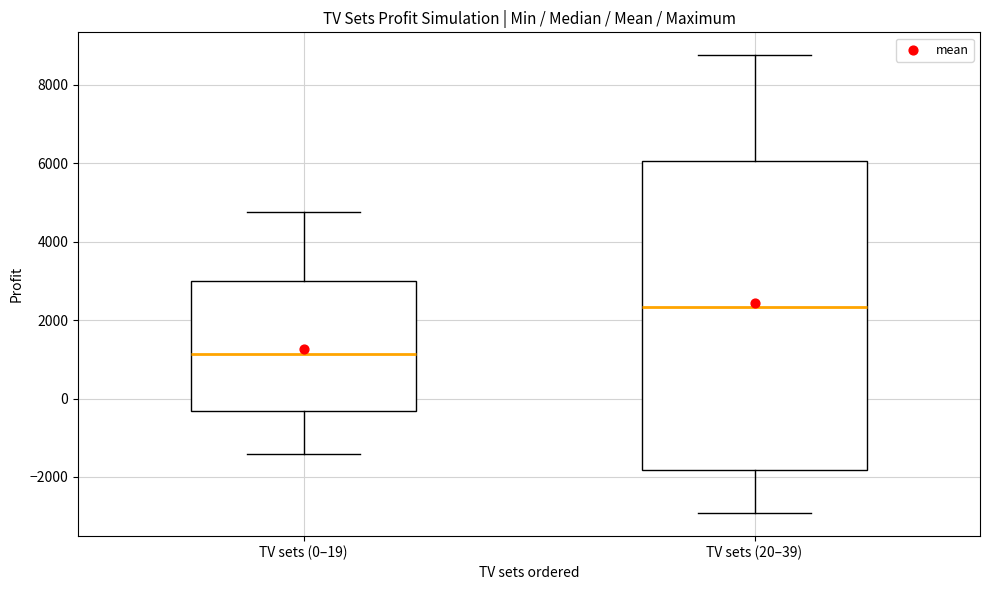

Reading left to right, transcribe this box plot: for each box, give where its median line is, the range the box spans, and where its two whiskers end, as read against the y-axis. The values are not printed on the chart, so give them approximately, as read against the axis.

TV sets (0–19): median 1200, box -400 to 3000, whiskers -1400 to 4800
TV sets (20–39): median 2400, box -1800 to 6000, whiskers -3000 to 8800